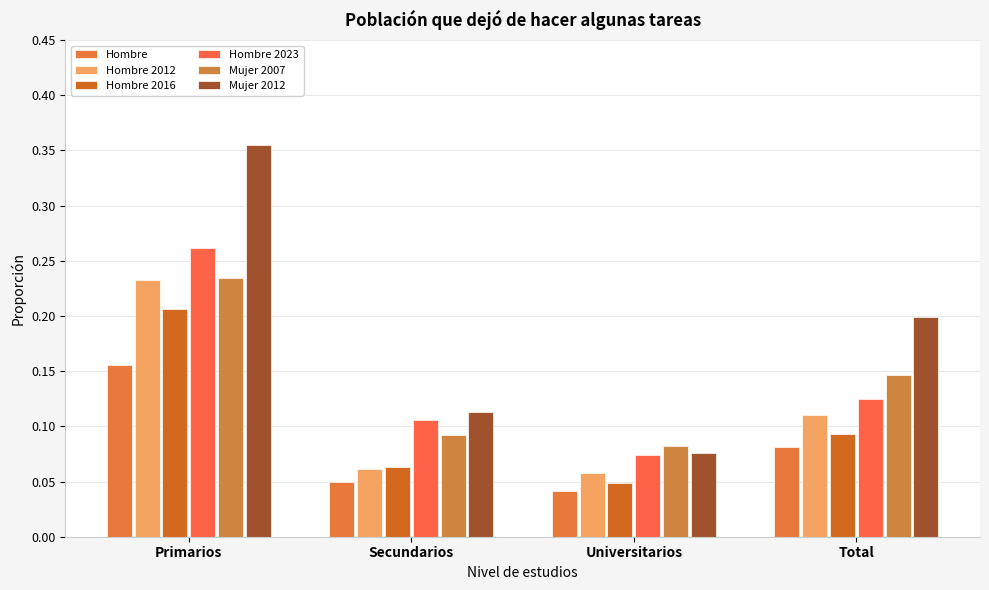

At which label does Hombre 2016 reach its minimum?

Universitarios